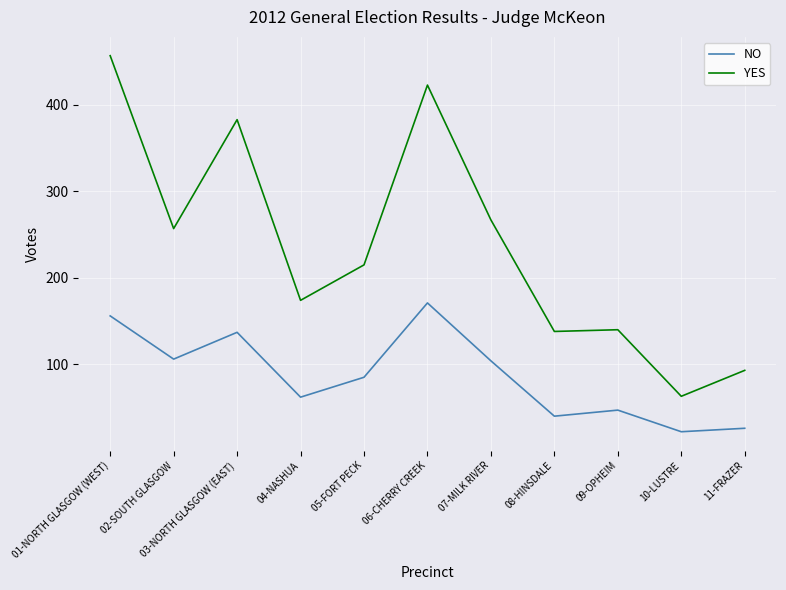

What is the minimum value for YES?

63